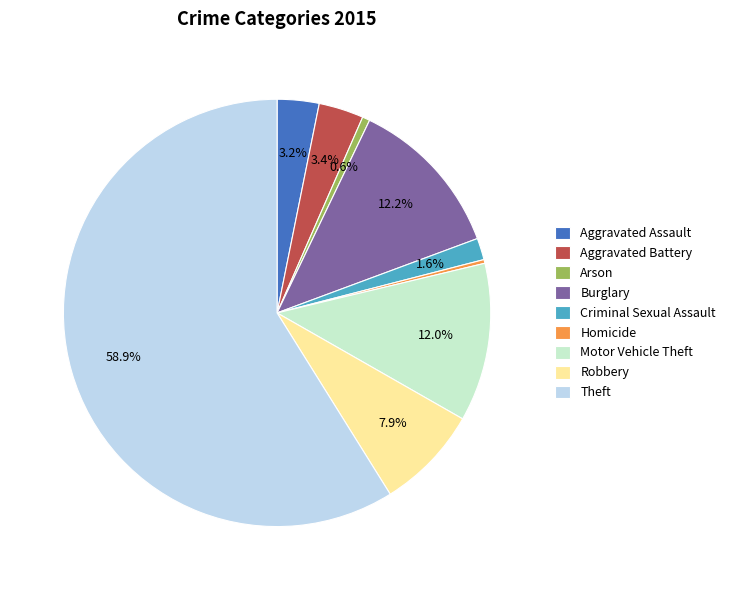

The Robbery slice represents 8% of the pie. True or false?

True